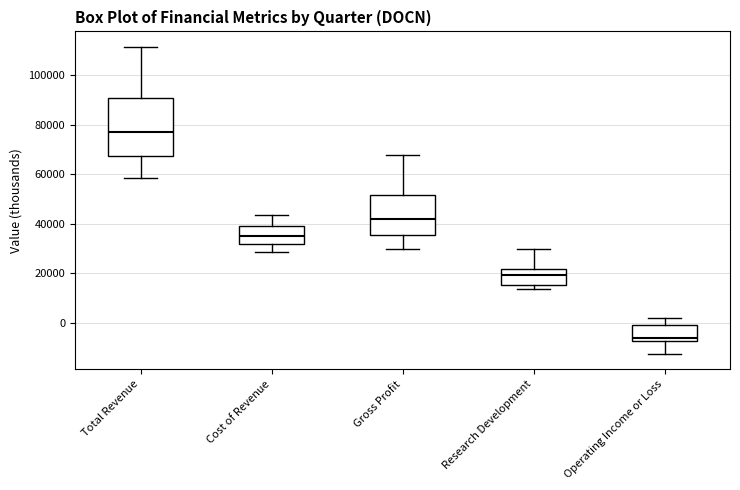

Reading left to right, read every box against the y-axis: the position of its median line, the range the box covers, and the ends of its whiskers. The values are not printed on the chart, so give them approximately, as read against the axis.

Total Revenue: median 76000, box 68000 to 90000, whiskers 58000 to 112000
Cost of Revenue: median 36000, box 32000 to 40000, whiskers 28000 to 44000
Gross Profit: median 42000, box 36000 to 52000, whiskers 30000 to 68000
Research Development: median 20000, box 16000 to 22000, whiskers 14000 to 30000
Operating Income or Loss: median -6000, box -8000 to 0, whiskers -12000 to 2000